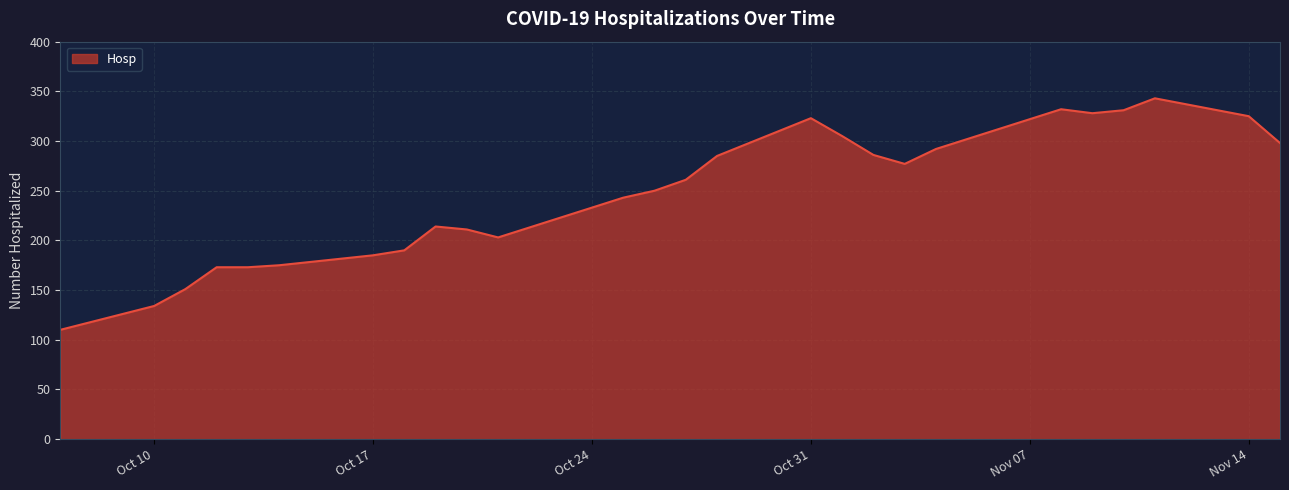

What is the difference between the maximum and minimum values?

233